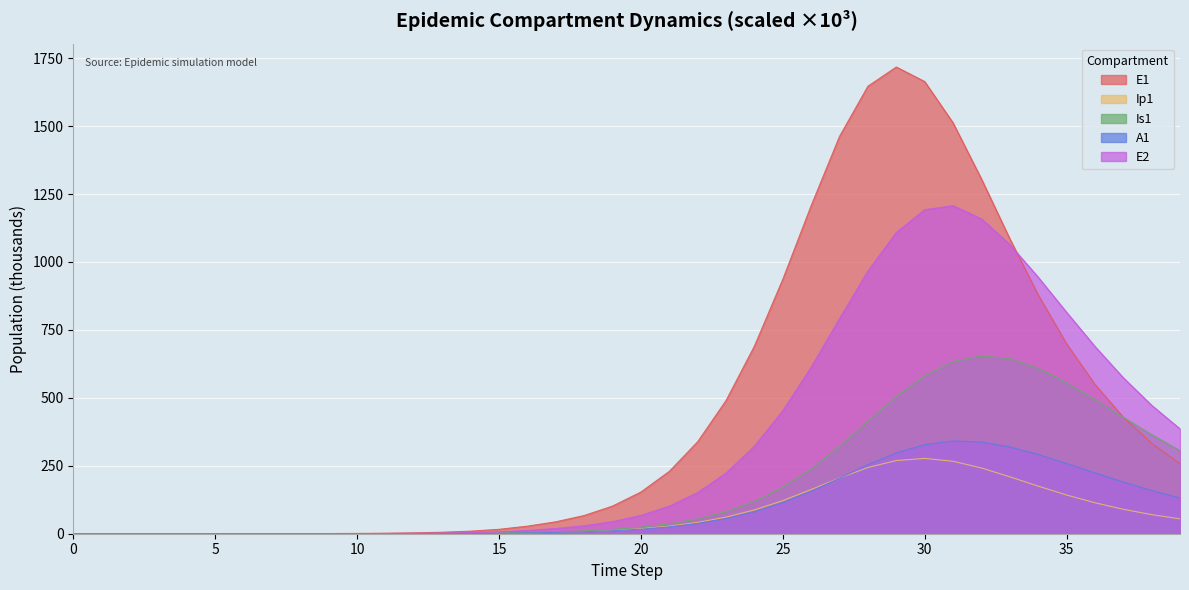

Where is the first local maximum for Ip1?

30